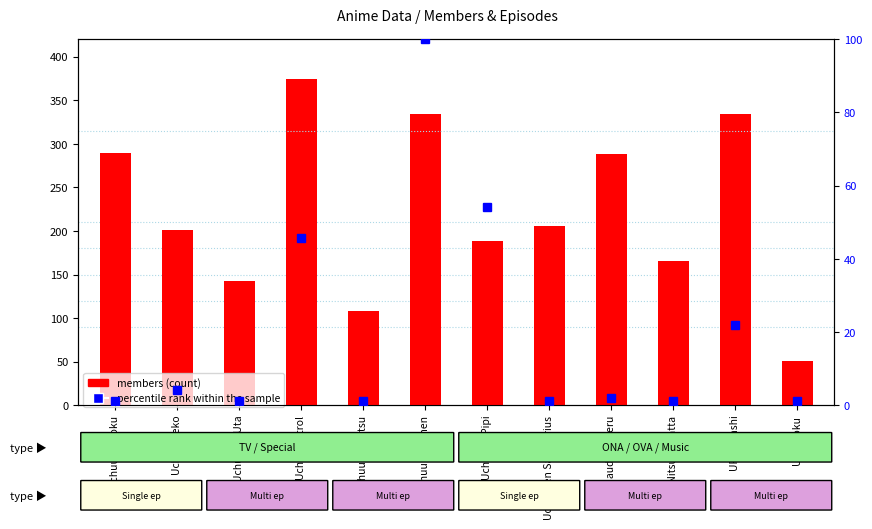

Which category has the highest value in the percentile rank within the sample series?

Uchuu Shounen